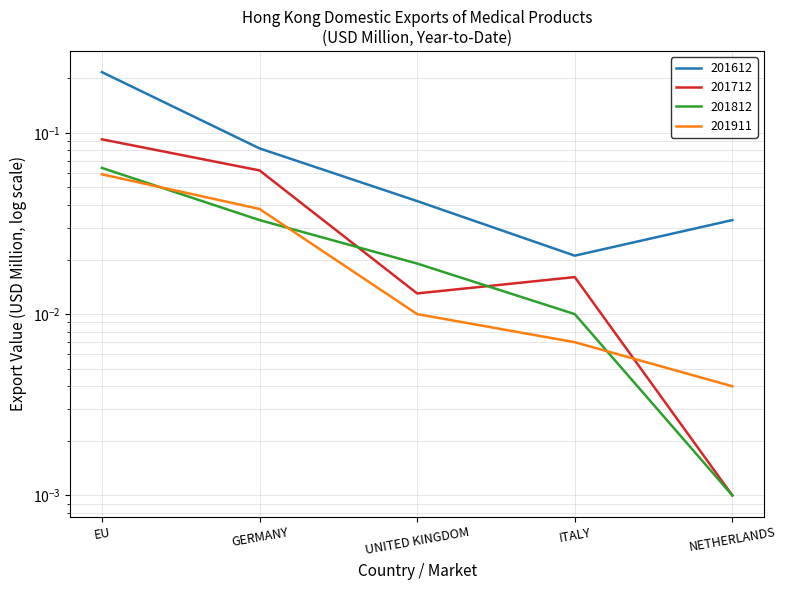

What is the label of the 4th point from the left?

ITALY